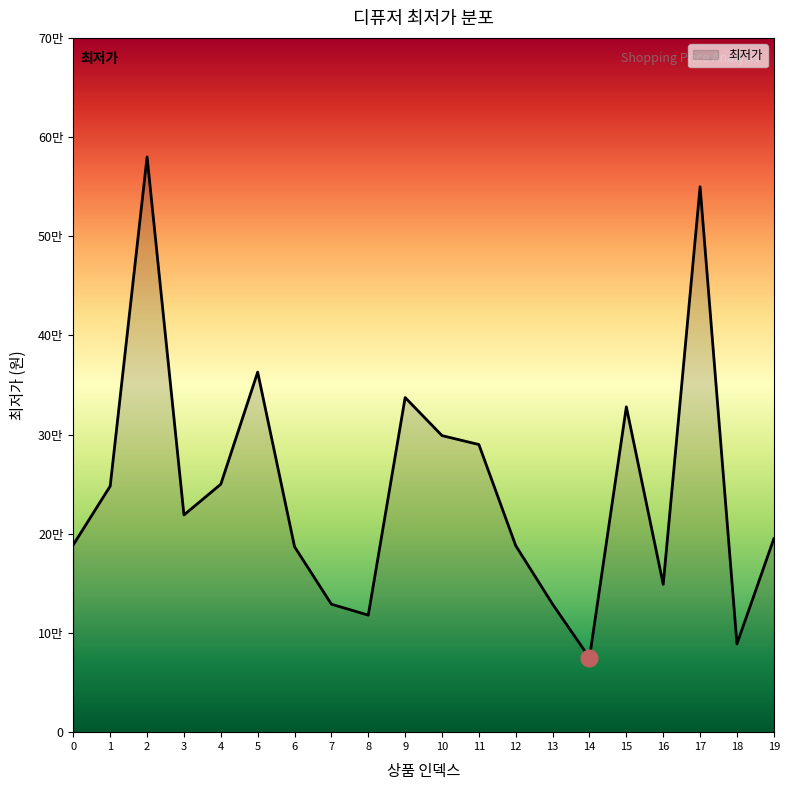

The chart shows a value of 7996 at 19. True or false?

False